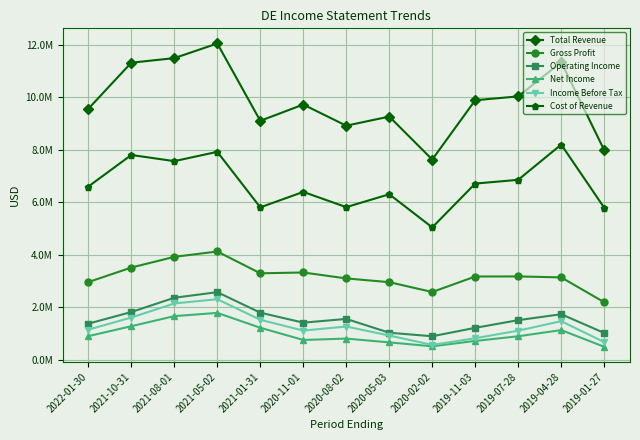

Where does the Total Revenue series first go above 9731000?

2021-10-31